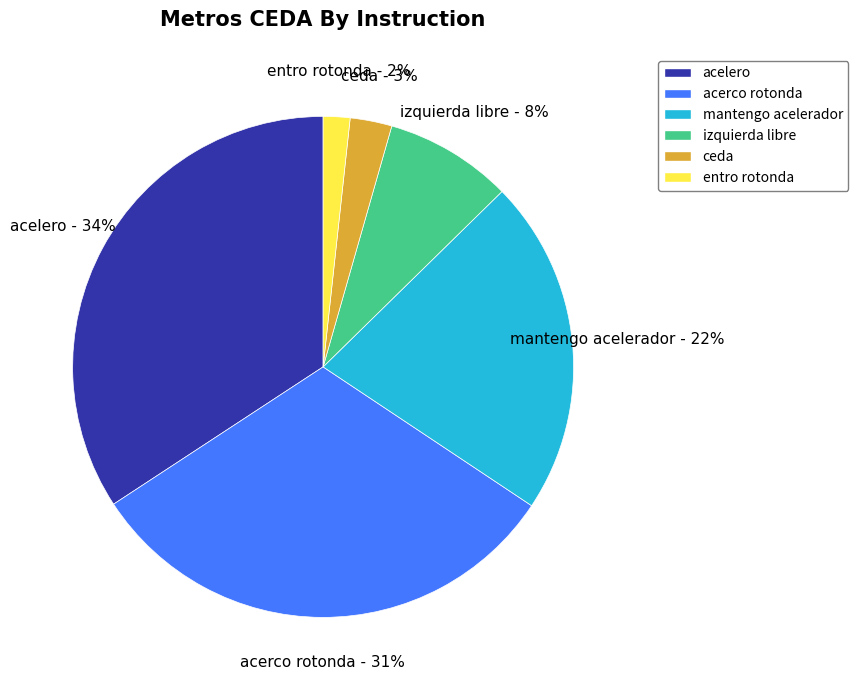

Between ceda and acerco rotonda, which is larger?

acerco rotonda